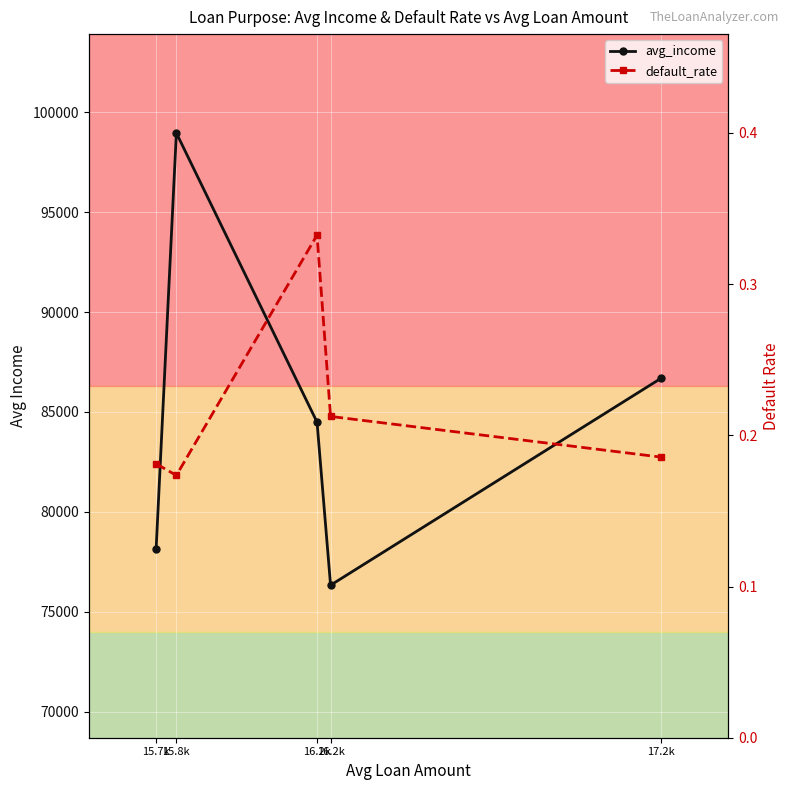

List the series in order of their overall mean, highest first.

avg_income, default_rate